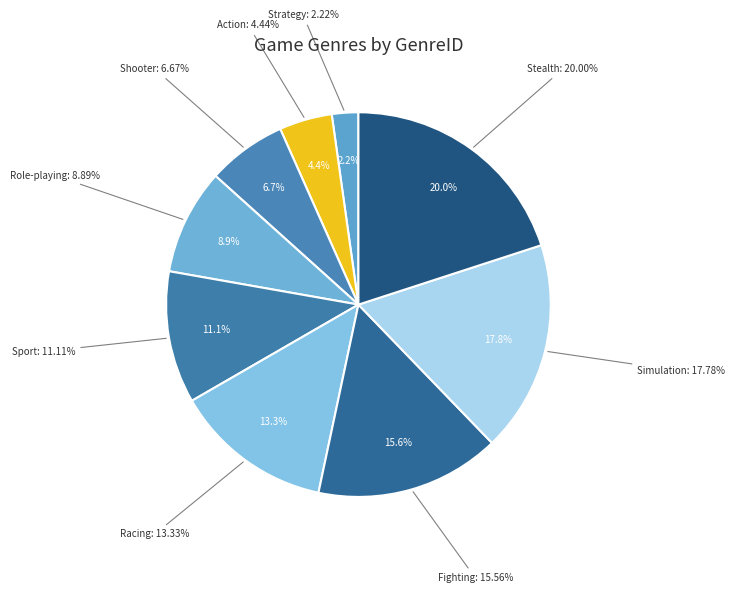

Which category has the biggest portion of the pie?

Stealth